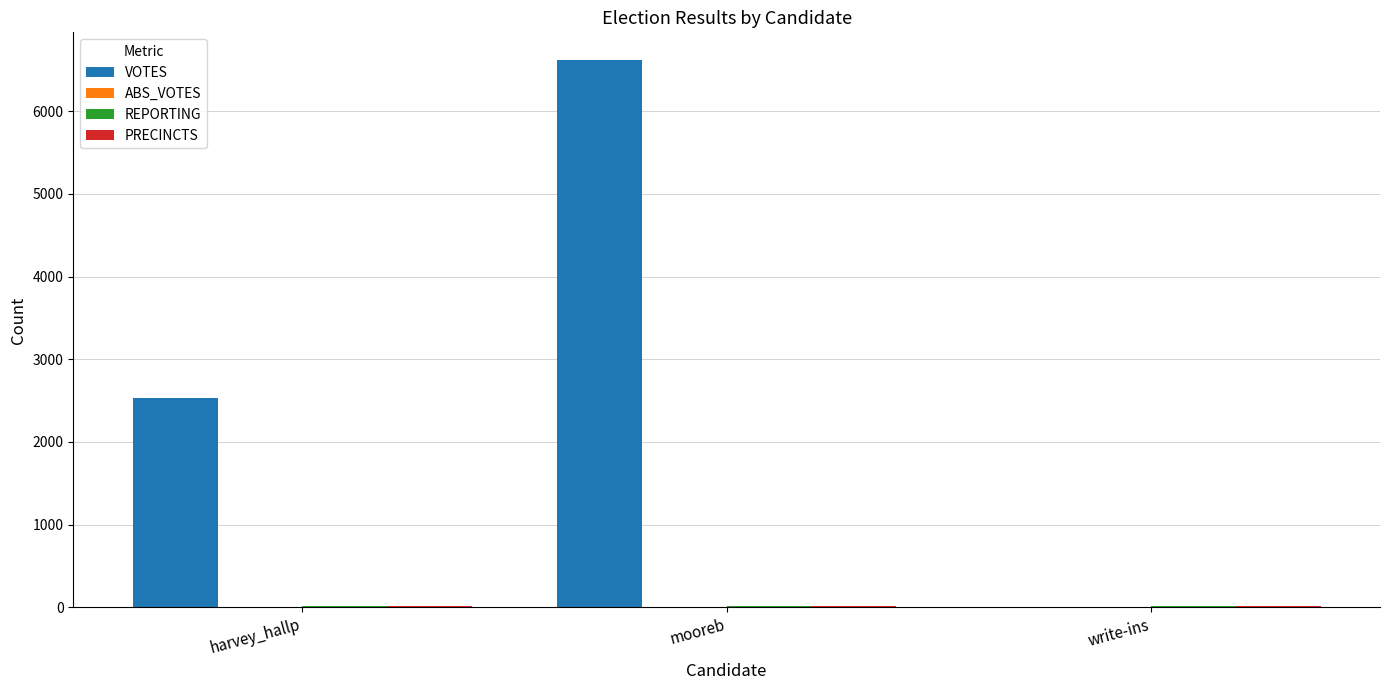

Which series has the largest total across all categories?

VOTES